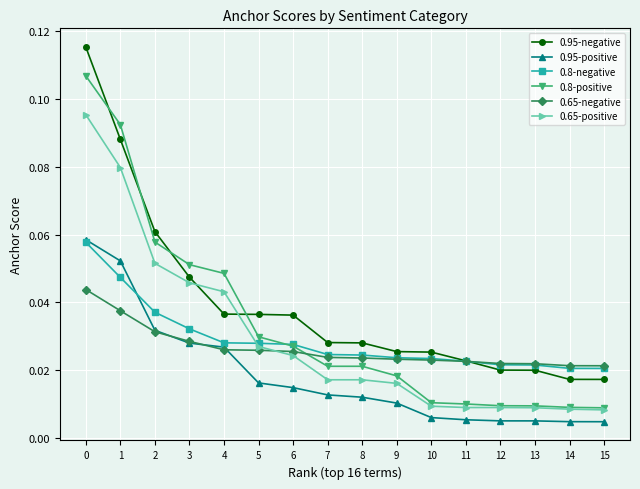

At how many categories does at least one series exceed 0?

16